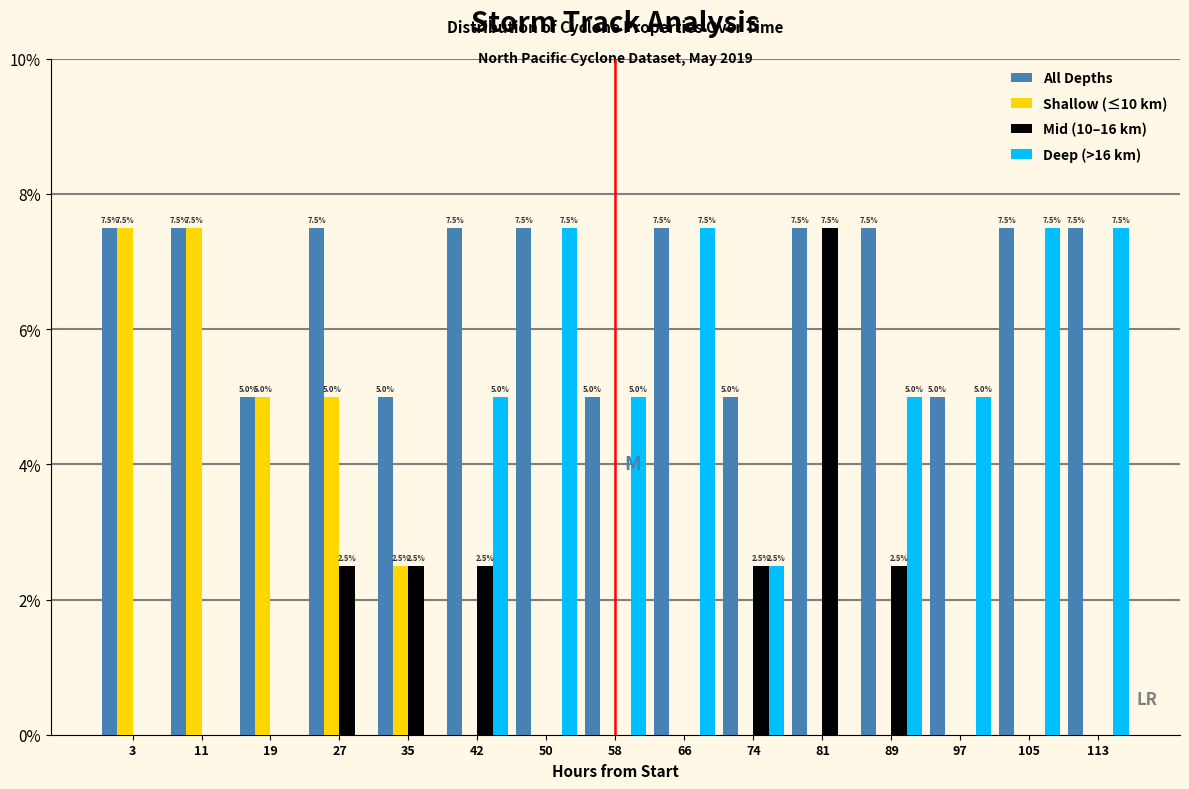

In the Mid (10–16 km) series, which range on the x-axis has the tallest bar?

78.0 to 85.8